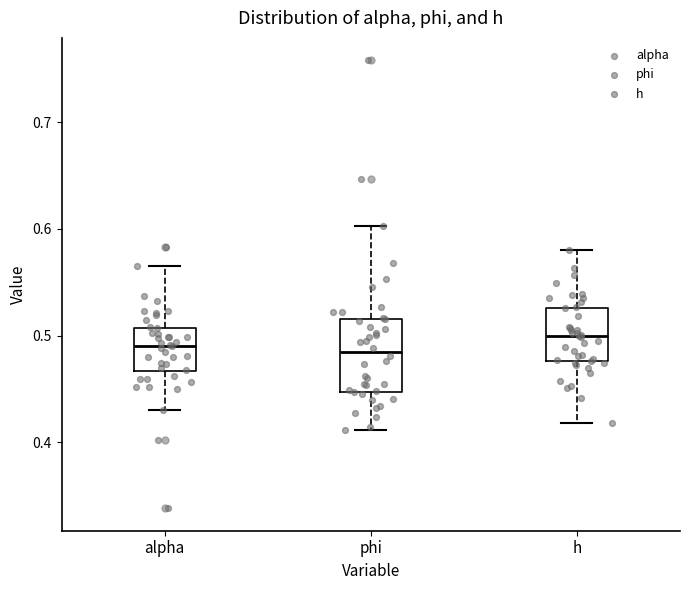

Where is the upper edge of the box for phi on the y-axis? The values are not printed on the chart, so give them approximately, as read against the axis.

0.52